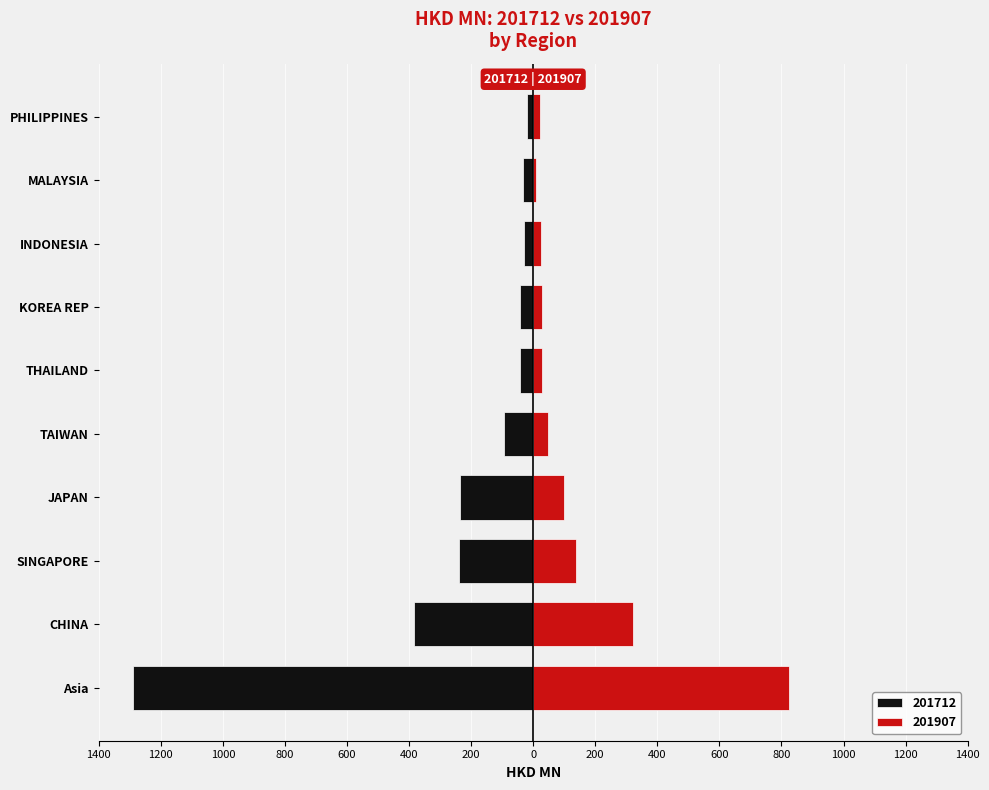

What position from the left is TAIWAN?

5